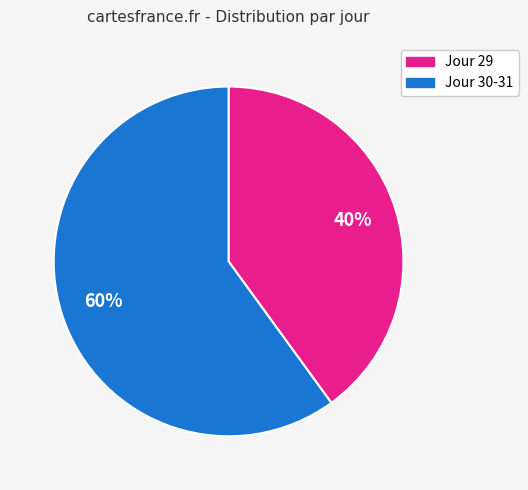

How many segments does this pie chart have?

2